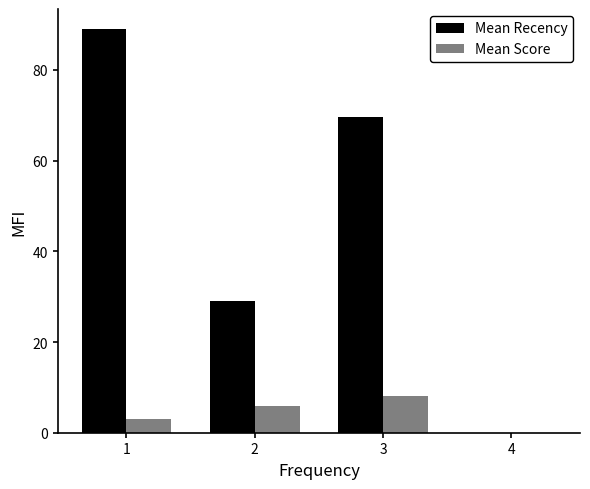

Which series changed the most between 3 and 4?

Mean Recency